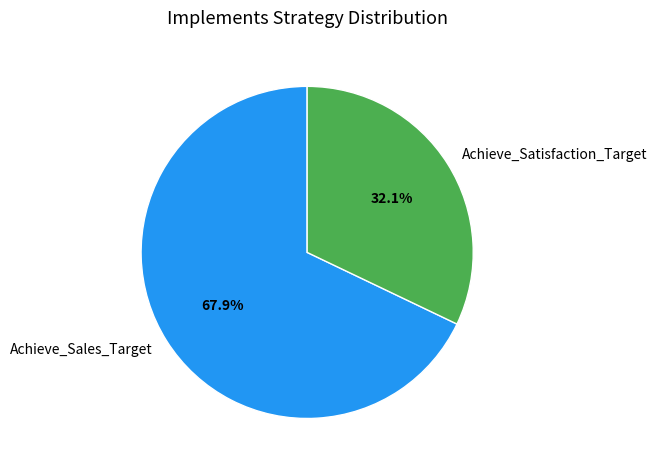

Which category accounts for the majority?

Achieve_Sales_Target